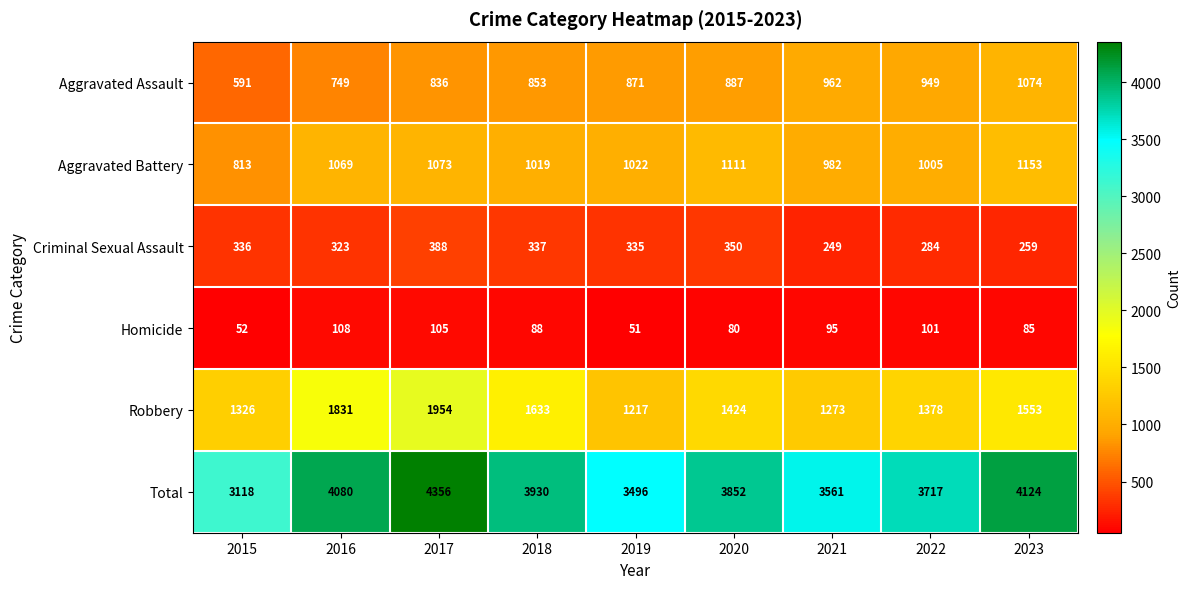

True or false: Robbery has a value of 3275 at 2016.

False